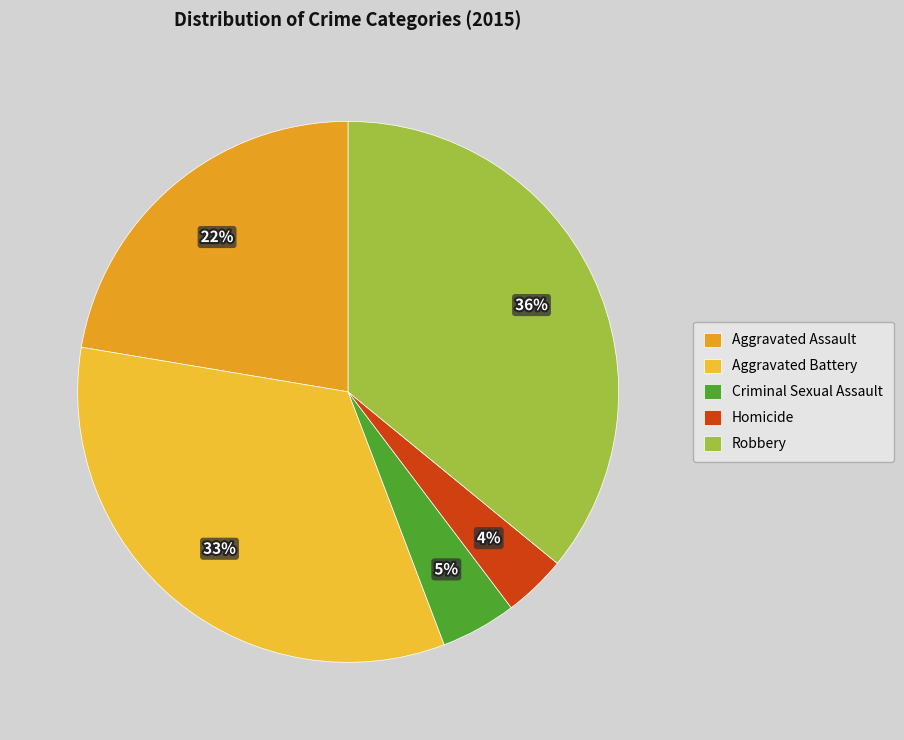

What is the largest slice in the pie chart?

Robbery